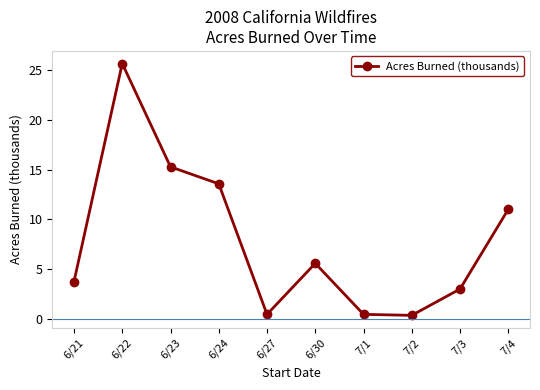

Where is the first local minimum?

6/27